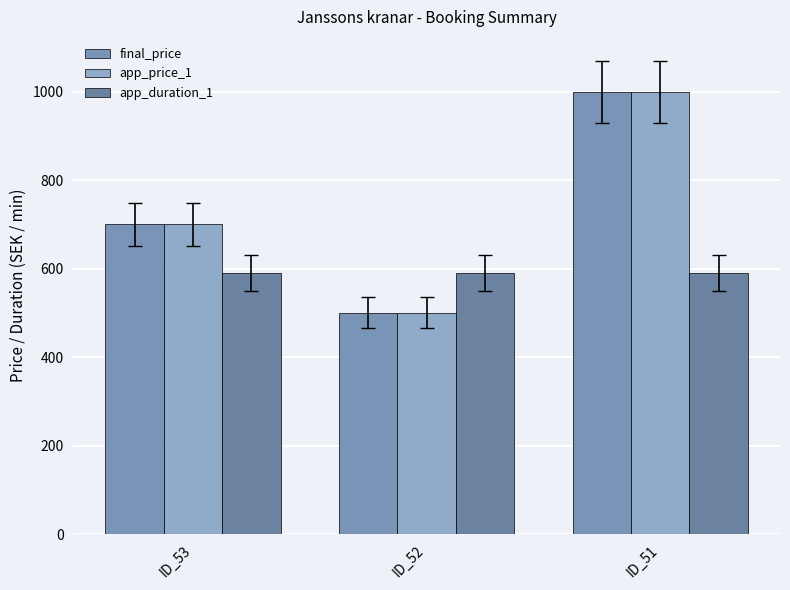

Which series has the largest total across all categories?

final_price